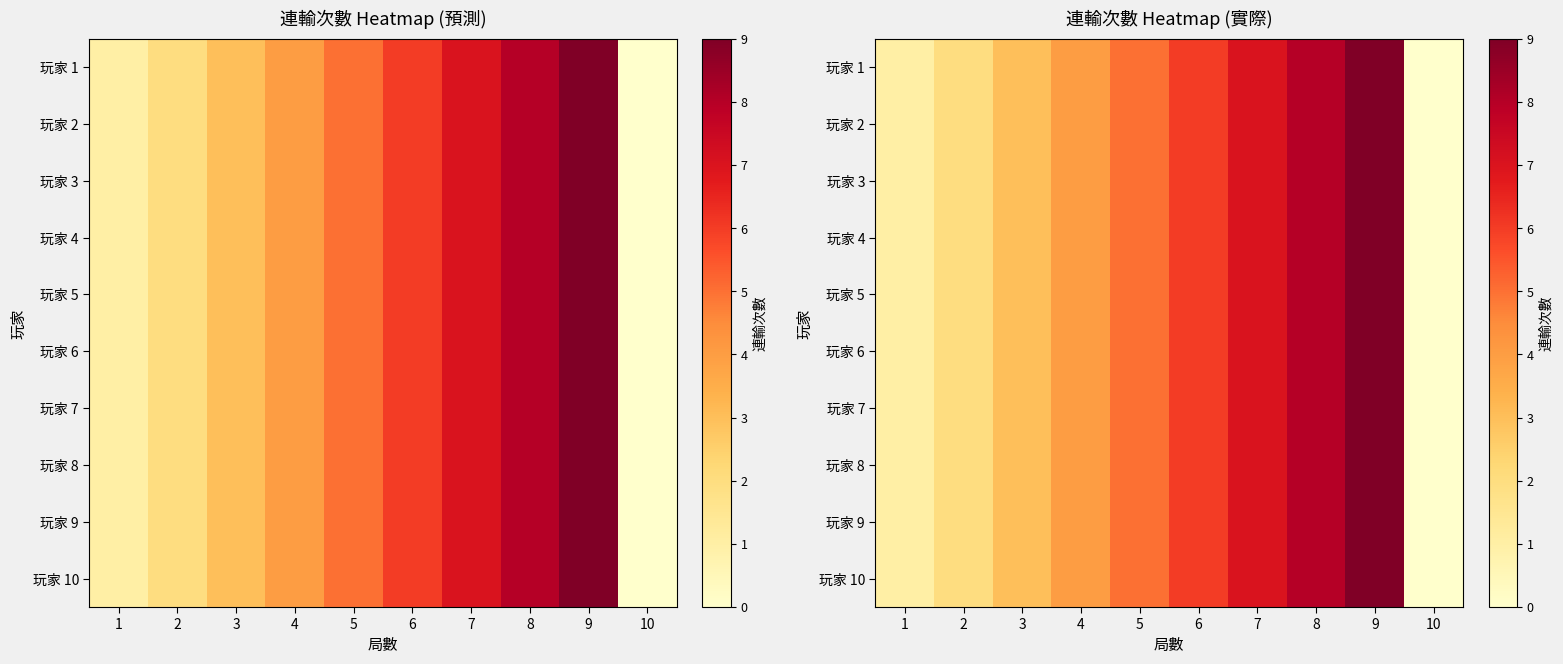

Is it true that 玩家 4 equals 7 at 7?

True